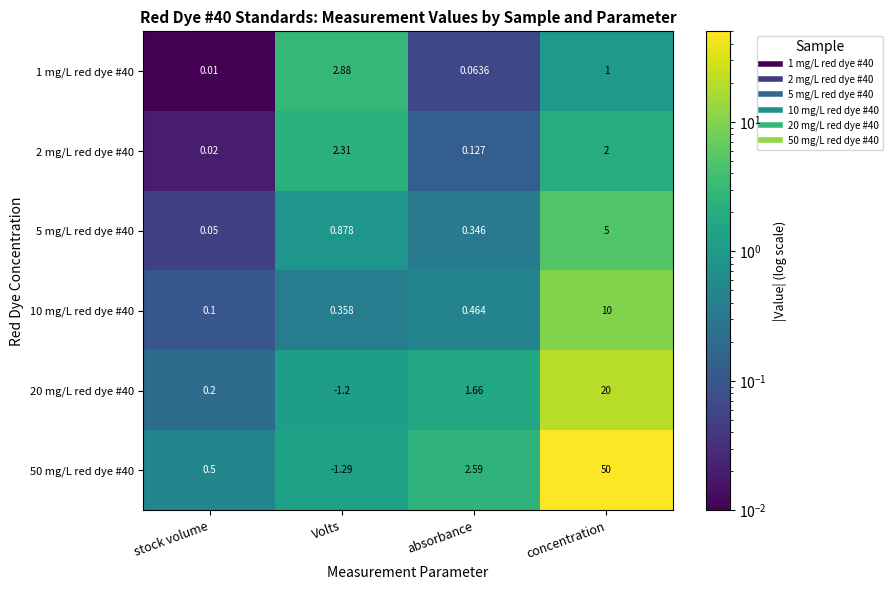

Which category has the highest value across all series?

concentration